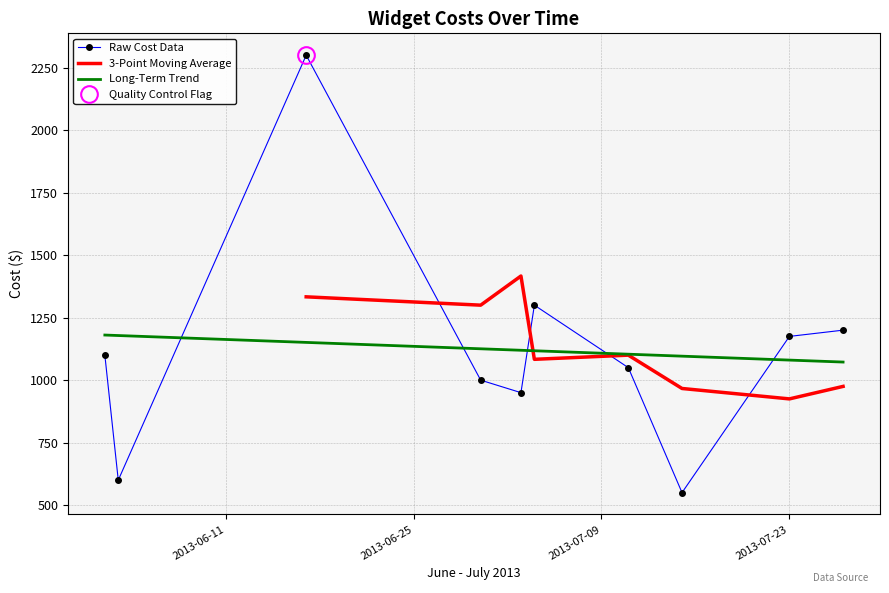

Where is the data nearest to the value 1425?

2013-07-04